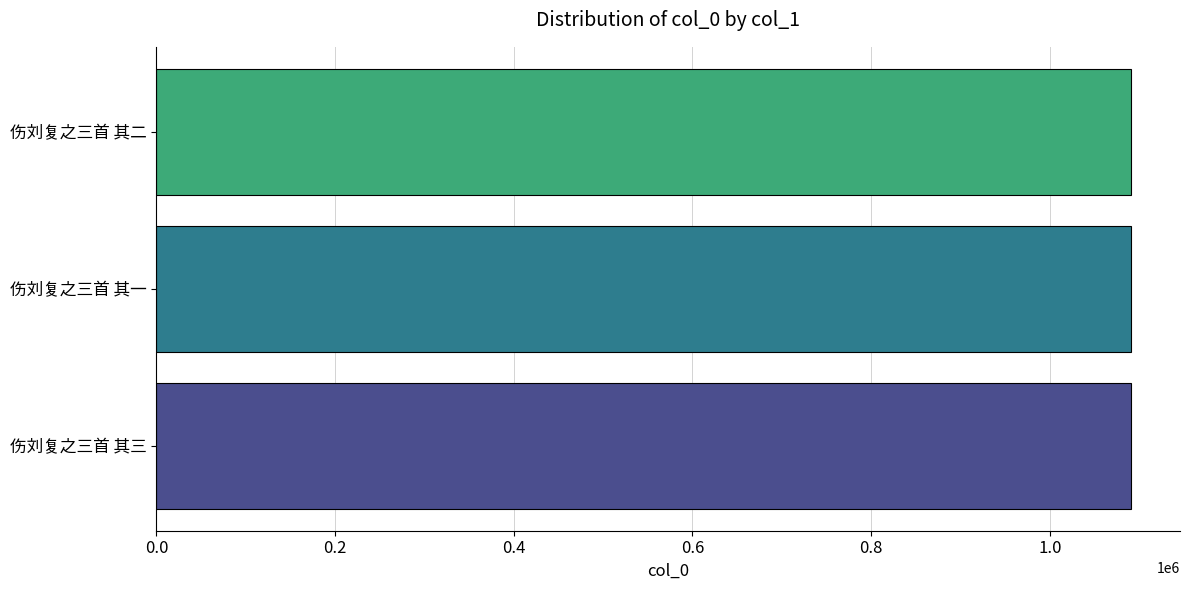

Approximately how many times larger is the value at 伤刘复之三首 其三 compared to 伤刘复之三首 其二?

1.0